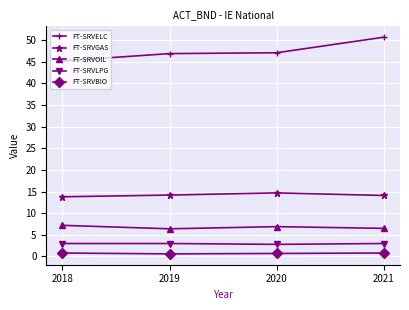

True or false: FT-SRVLPG and FT-SRVBIO intersect in this chart.

False